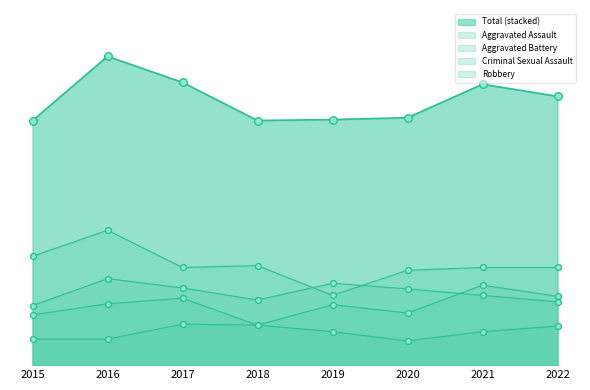

Does the chart have visible grid lines?

No